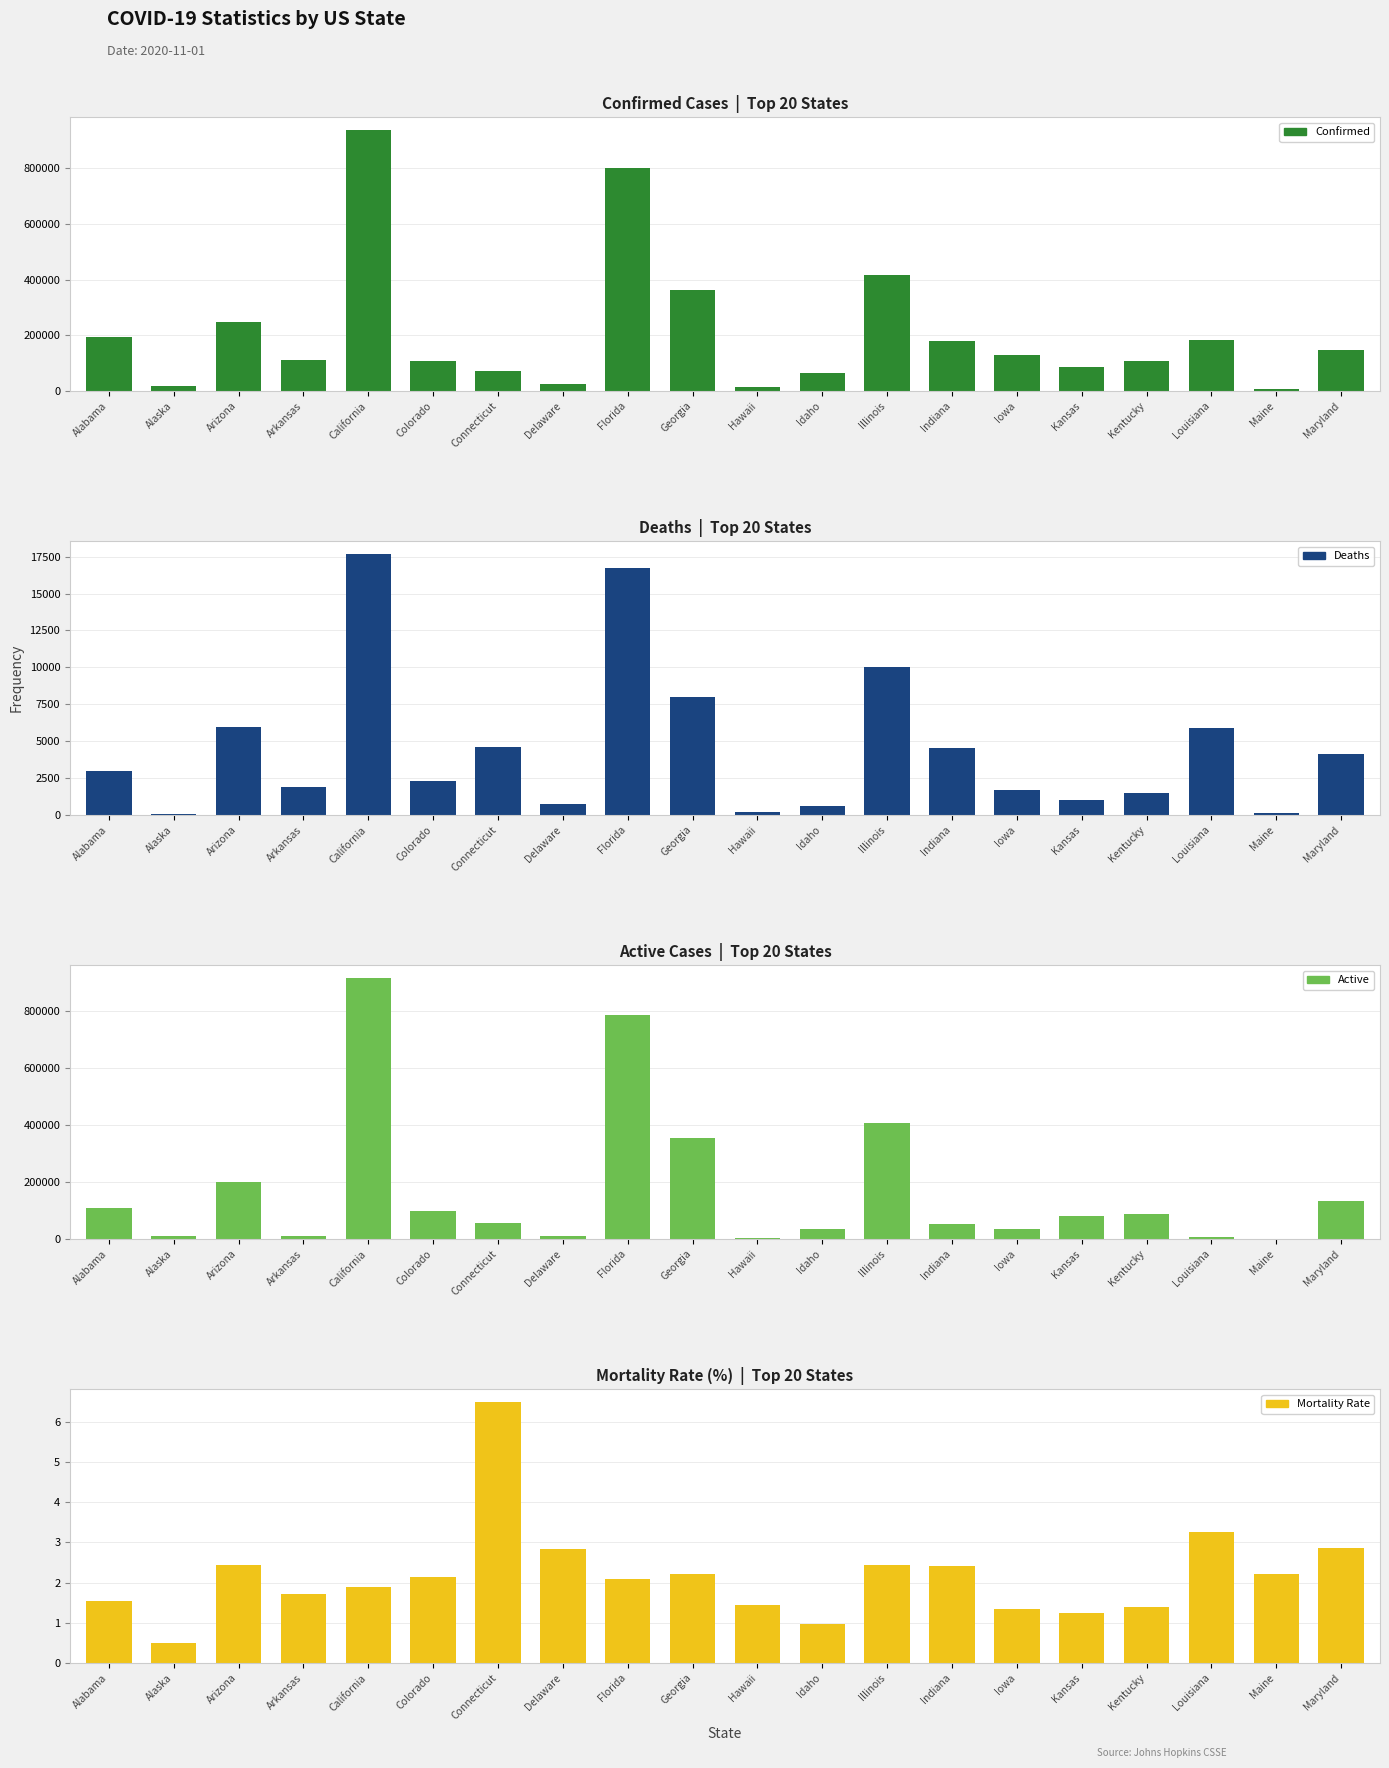

Between Kansas and Maryland, which is larger?

Maryland